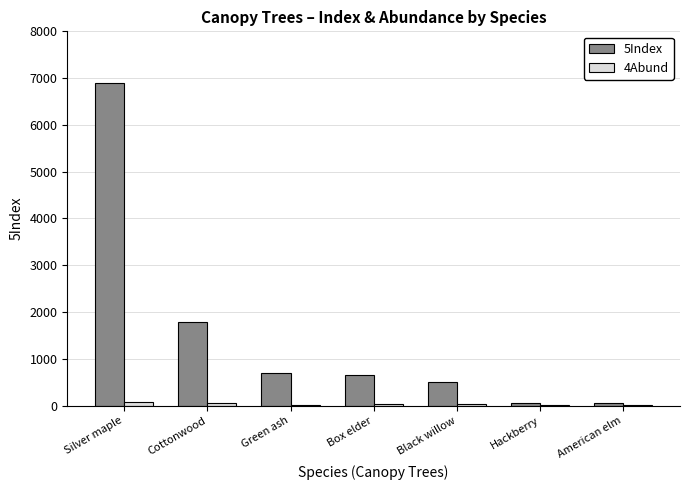

Which series has the largest total across all categories?

5Index